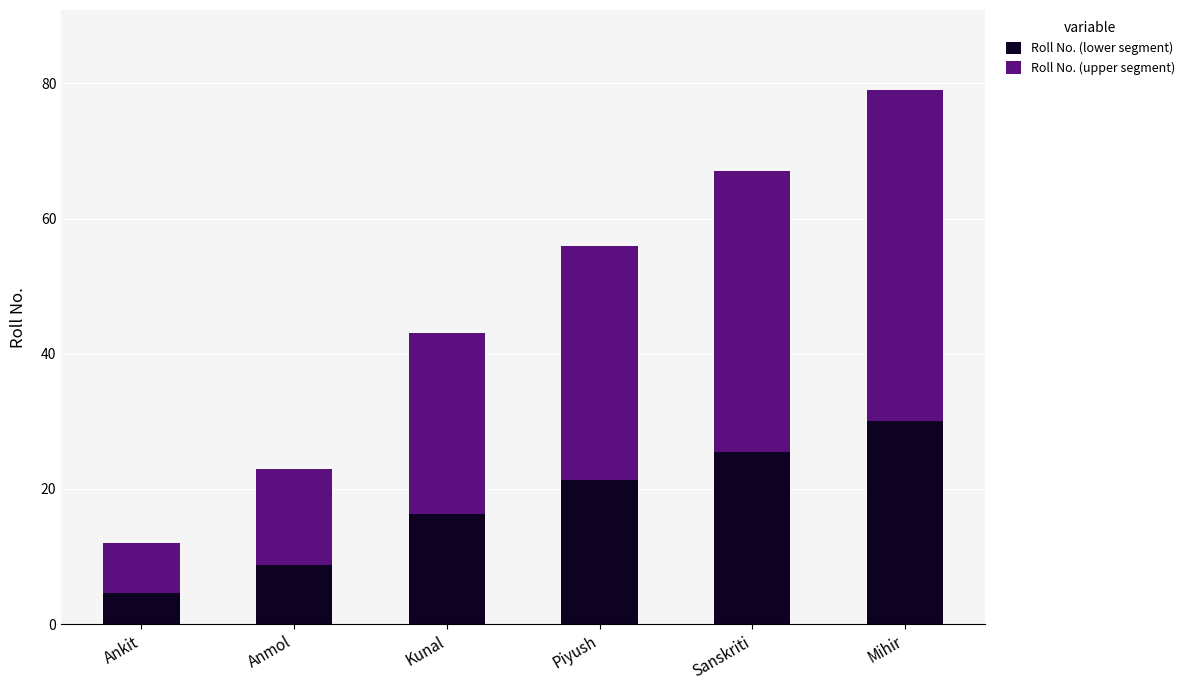

What is the value of the Roll No. (lower segment) bar at the 4th from the left?

21.3